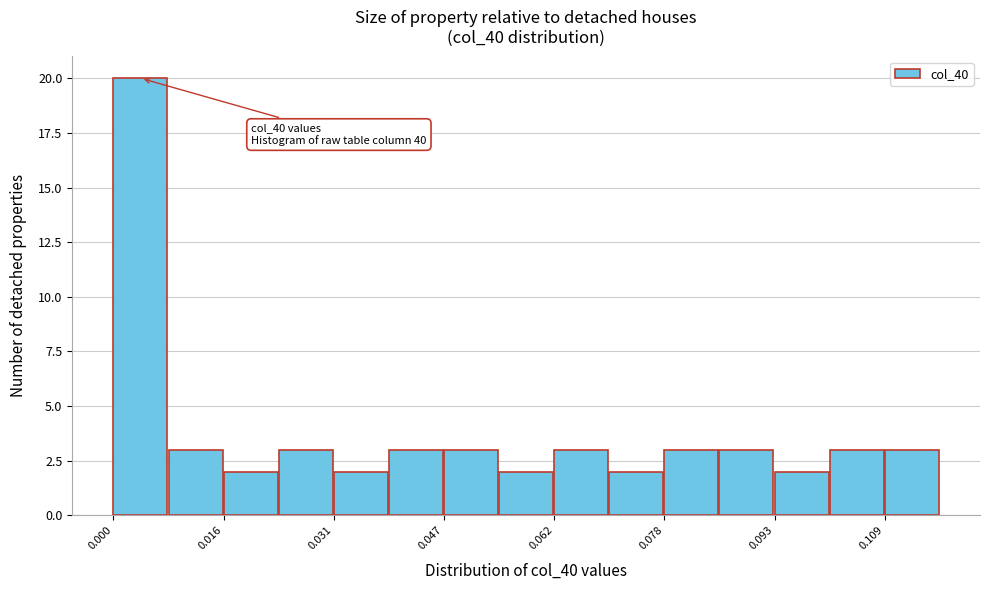

Around what value on the x-axis is the tallest bar? Give the approximate position of its centre, as read against the axis.

0.004